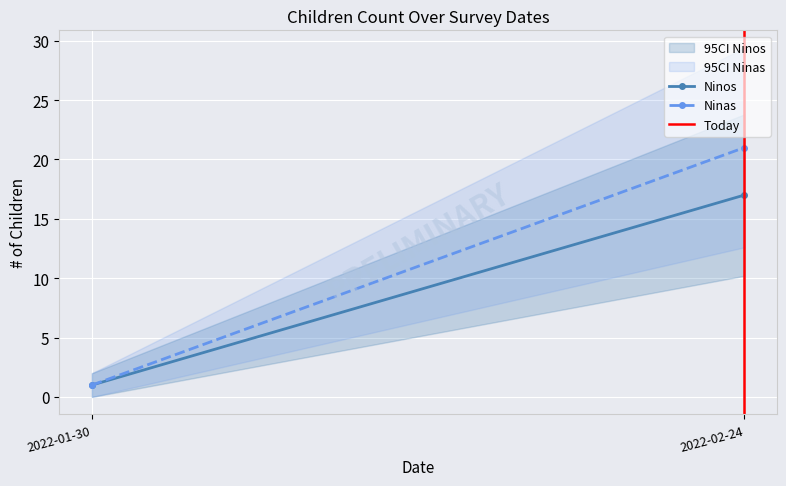

At how many categories does at least one series exceed 20?

1